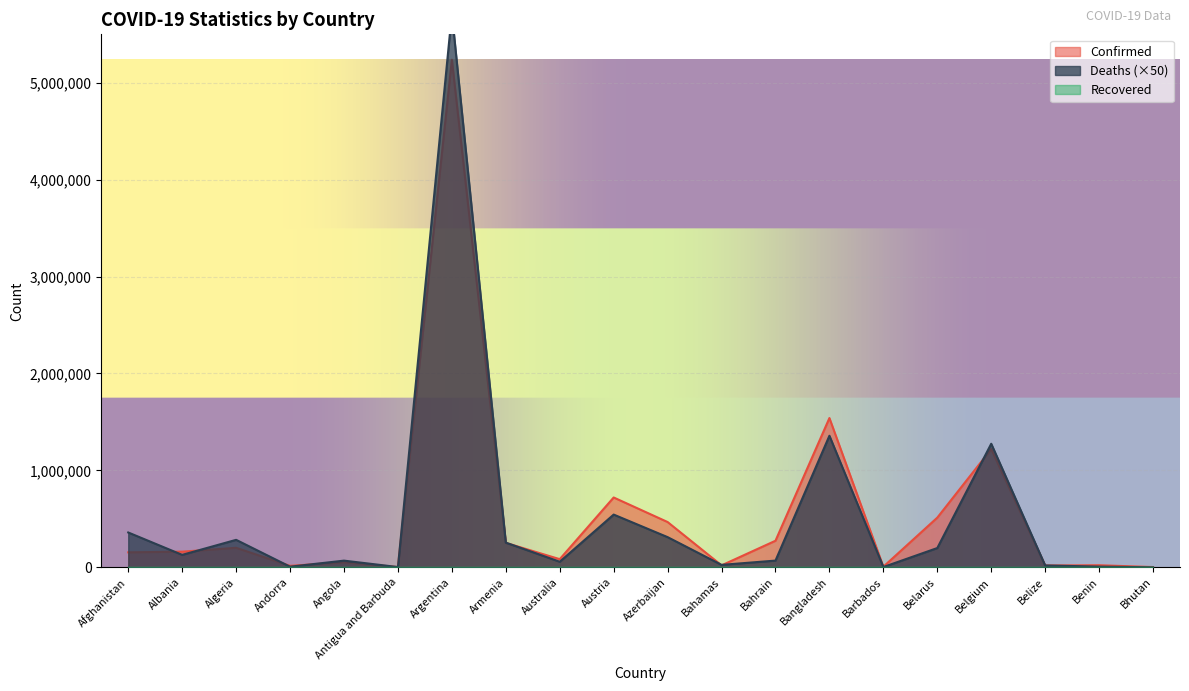

Reading right to left, what are all the values shown in this chart?

Confirmed: 2596	21450	18532	1219814	512460	6358	1540110	274107	20030	467173	720455	84056	252082	5237159	2603	52208	15124	201224	161324	154487
Deaths: 150	7300	19450	1274850	198900	2850	1357350	69400	25200	311350	544100	57400	255050	5714300	2750	68900	6500	283500	128450	359300